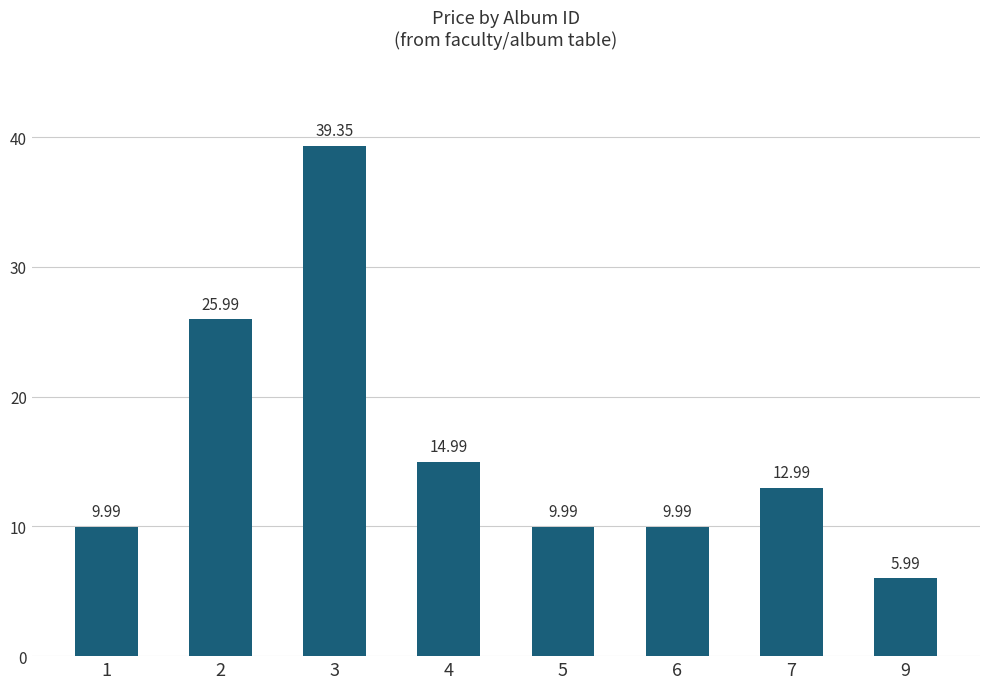

What is the change in value from 2 to 7?

-13.0